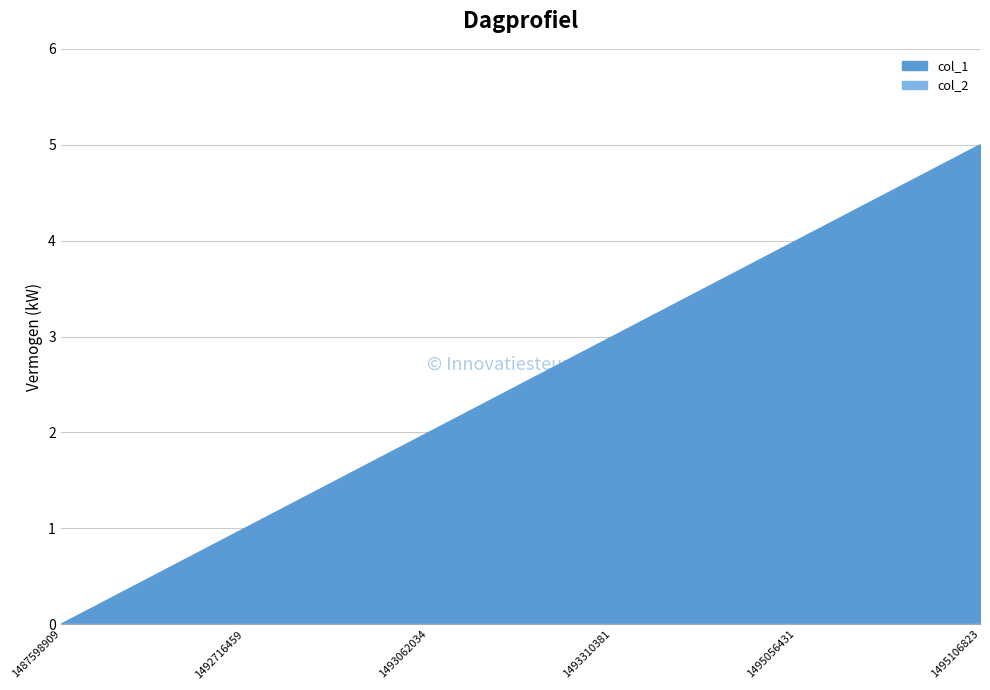

How many data points are above 3?

2